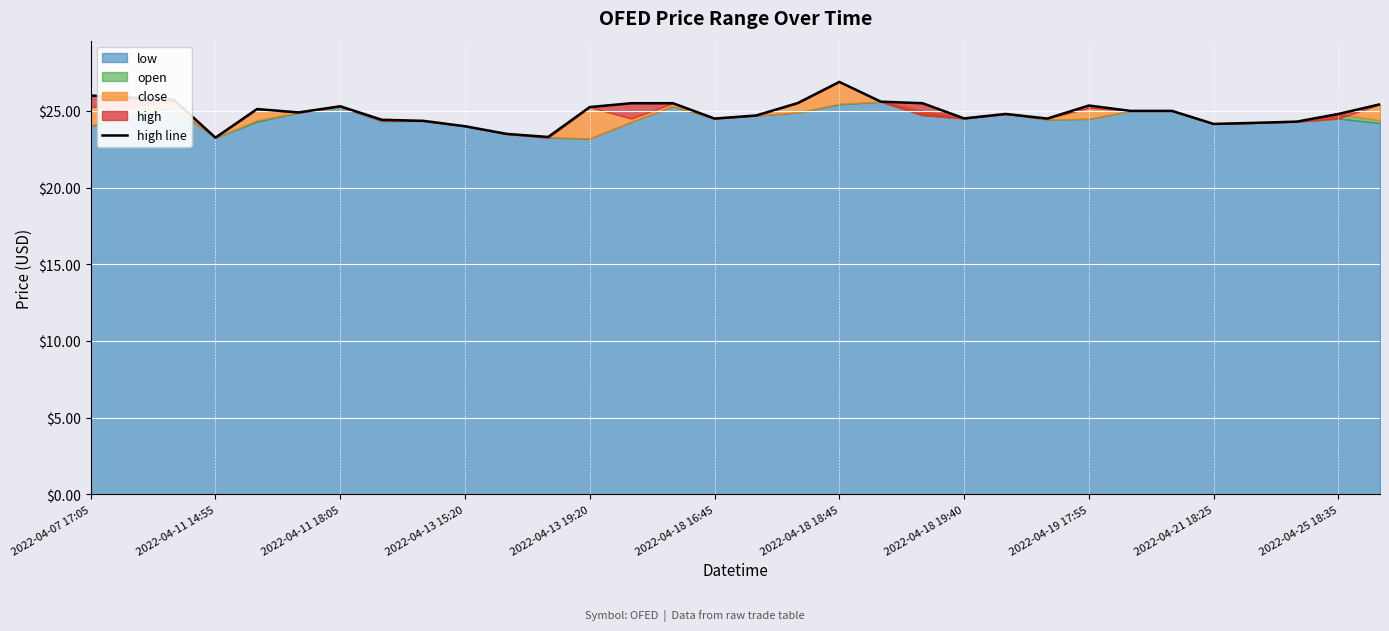

What is the difference between the maximum and minimum values?

3.6